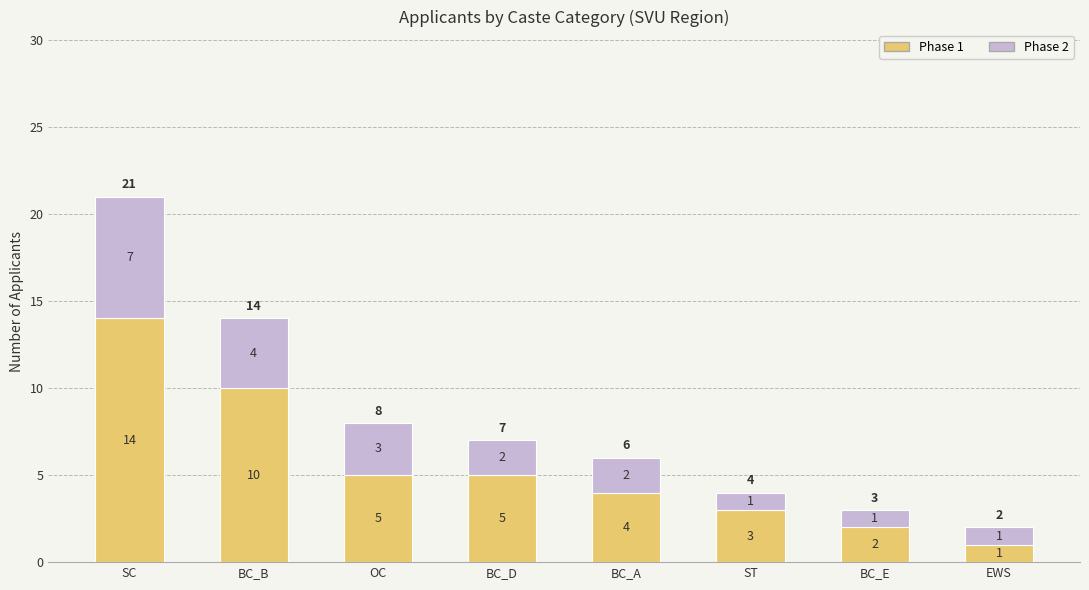

What is the difference between the maximum and minimum values in the Phase 1 series?

13